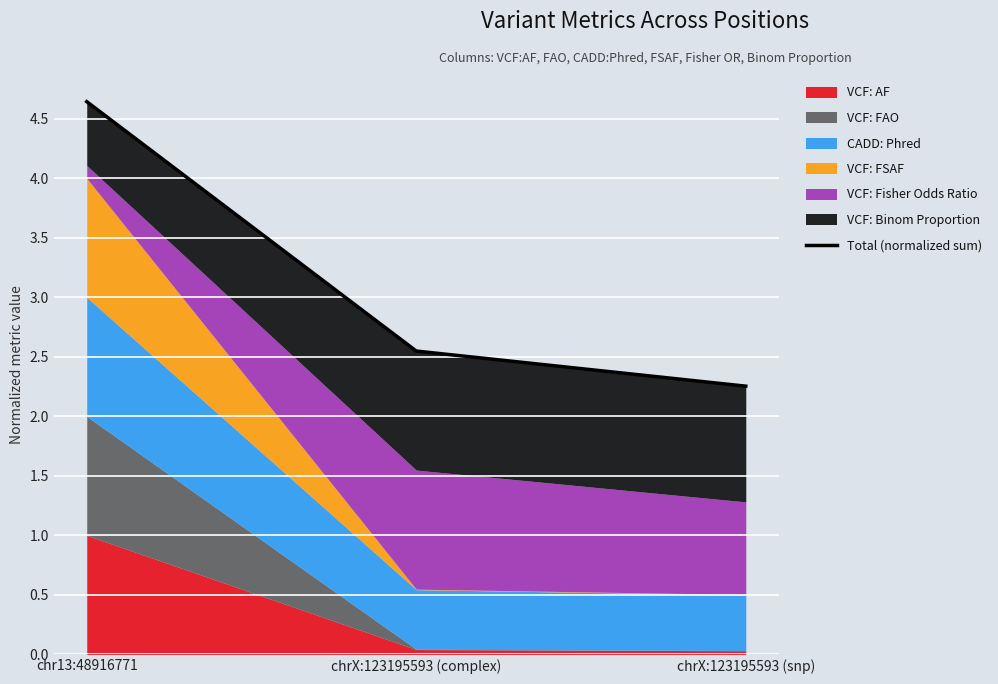

Which has a higher value, chr13:48916771 or chrX:123195593 (complex)?

chr13:48916771